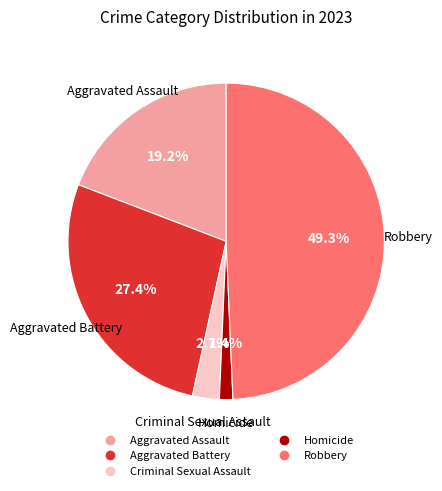

Rank the categories by value from lowest to highest.

Homicide, Criminal Sexual Assault, Aggravated Assault, Aggravated Battery, Robbery